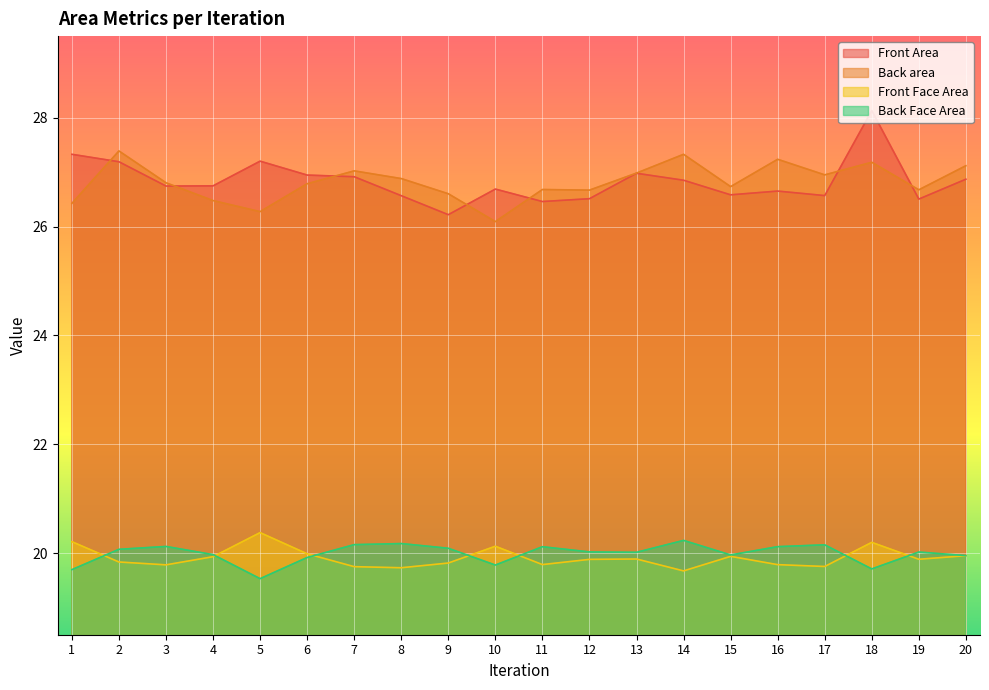

Does the chart display data point markers on the line(s)?

No